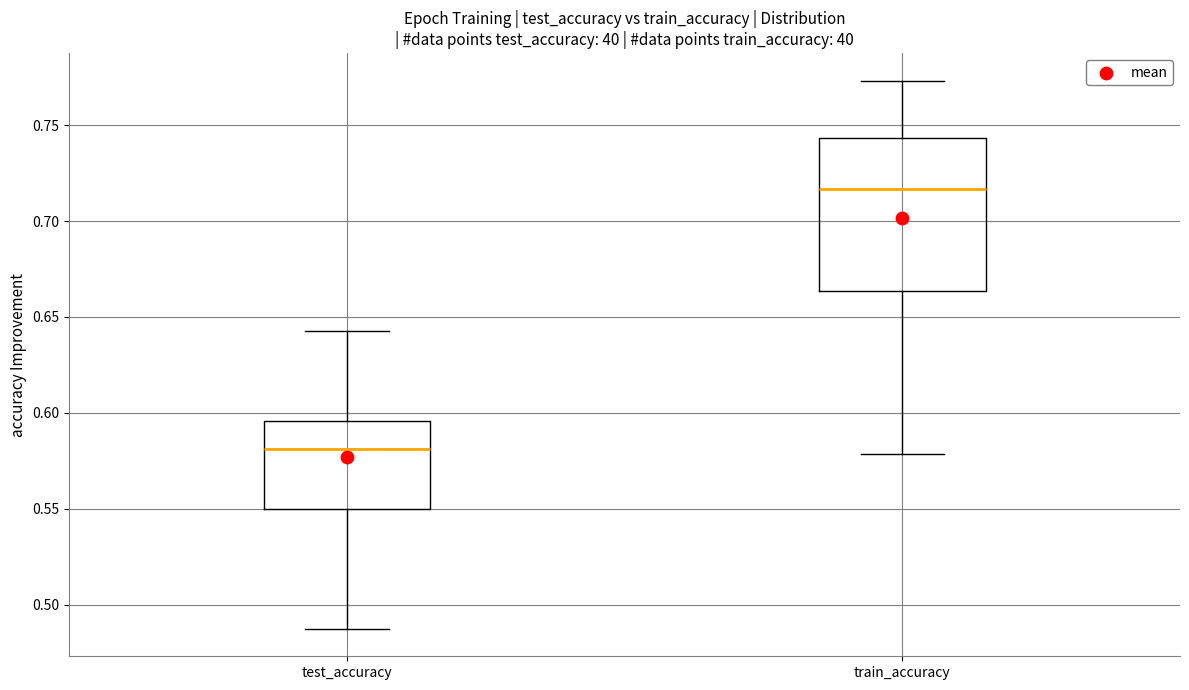

Which box is the tallest, from its lower edge to its upper edge?

train_accuracy